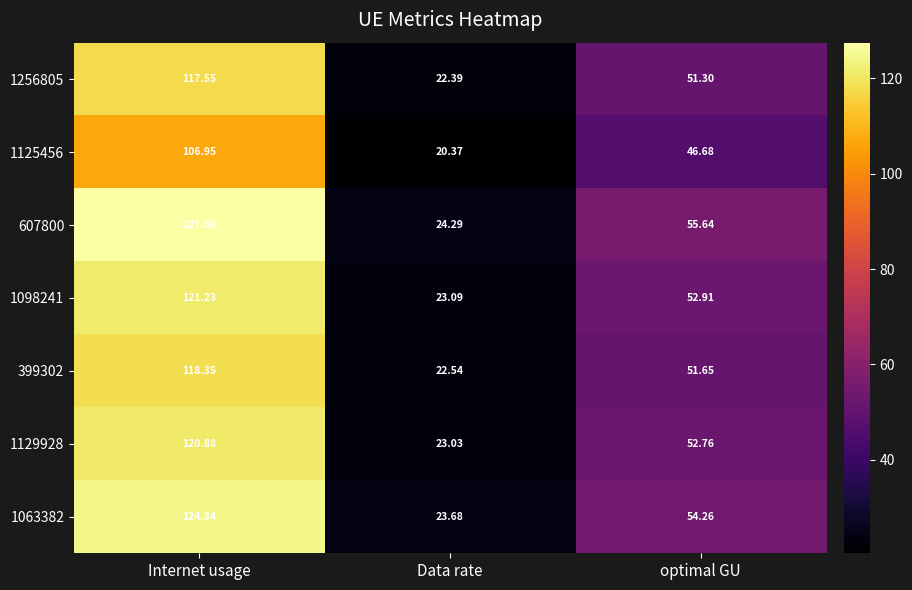

Rank the categories by 1063382 value from highest to lowest.

Internet usage, optimal GU, Data rate